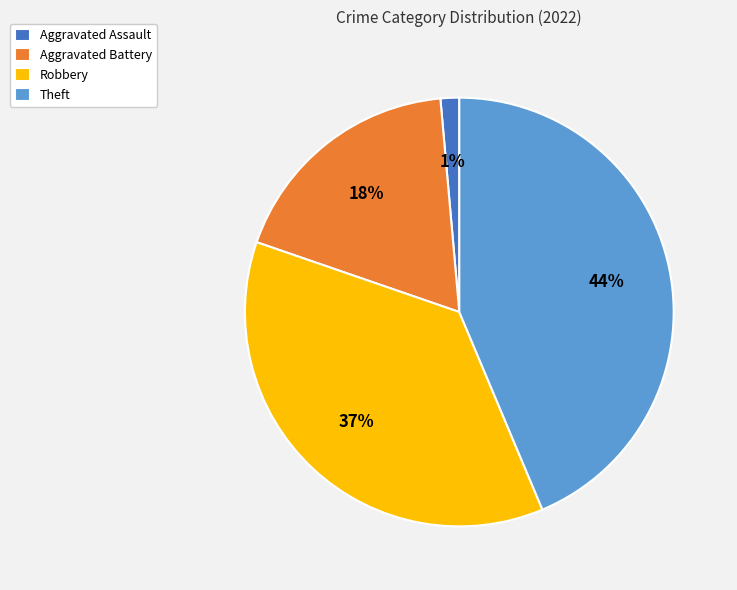

To the nearest percent, what is the average slice percentage?

25%